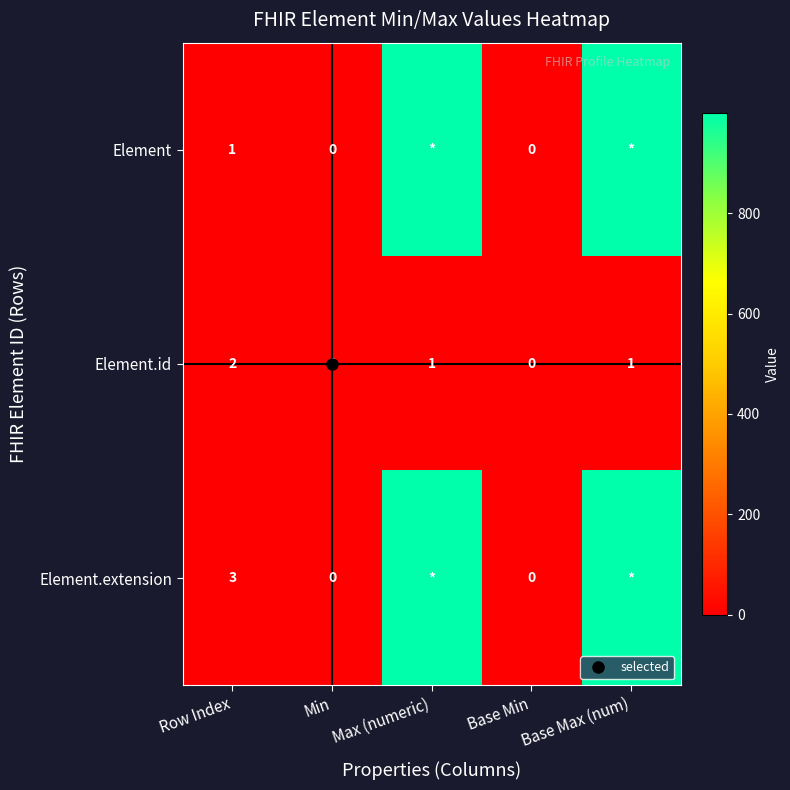

What is the difference between the maximum and second lowest values in the Element.id series?

2